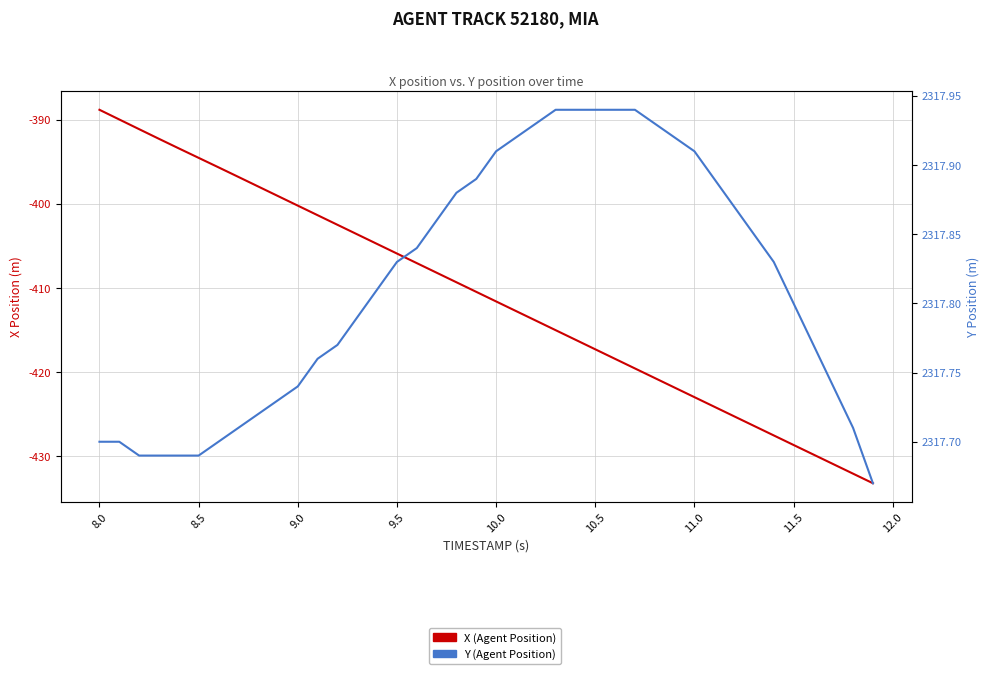

At how many categories does at least one series exceed 1532?

40